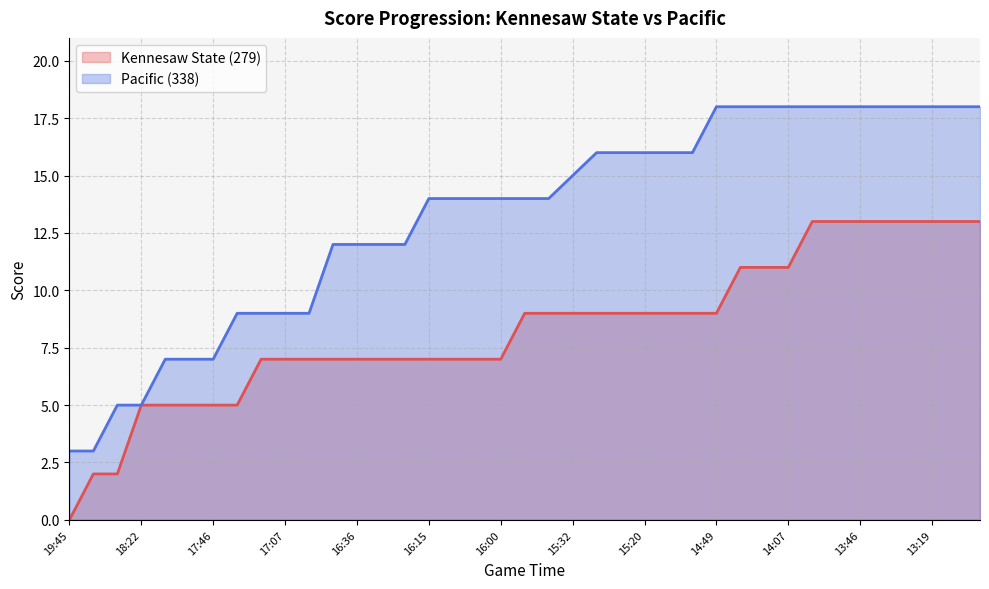

How many data points does each series have?

39